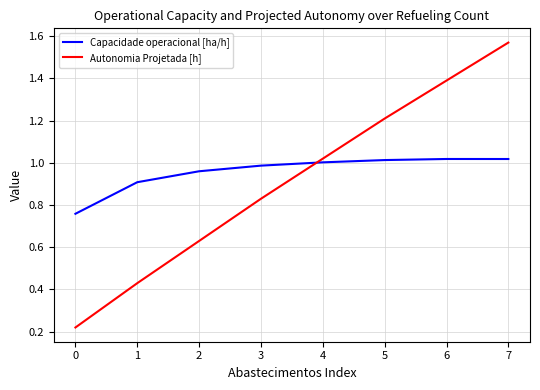

The Capacidade operacional [ha/h] series shows 1.0 at 5. True or false?

True